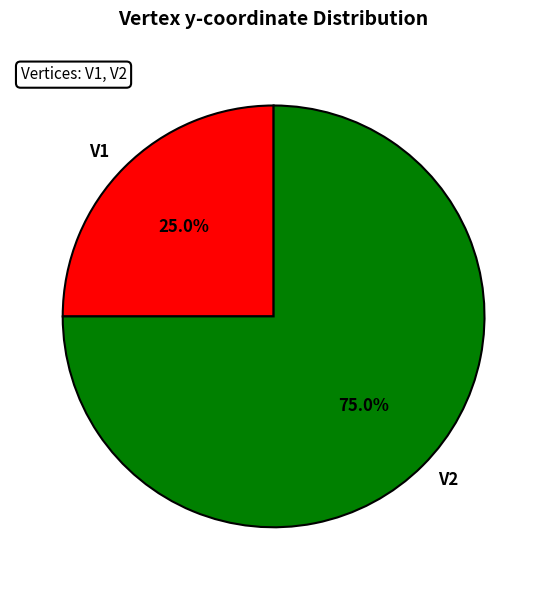

What percentage is the V1 slice, to the nearest percent?

25%